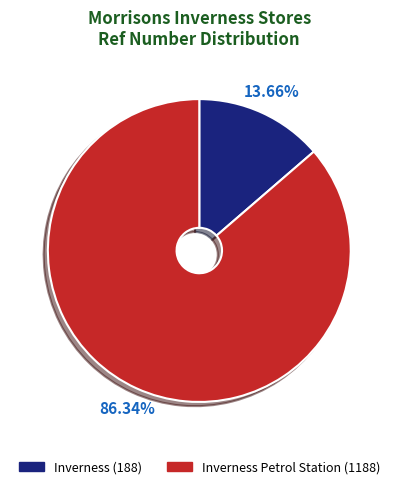

Is there a majority slice in this chart?

Yes